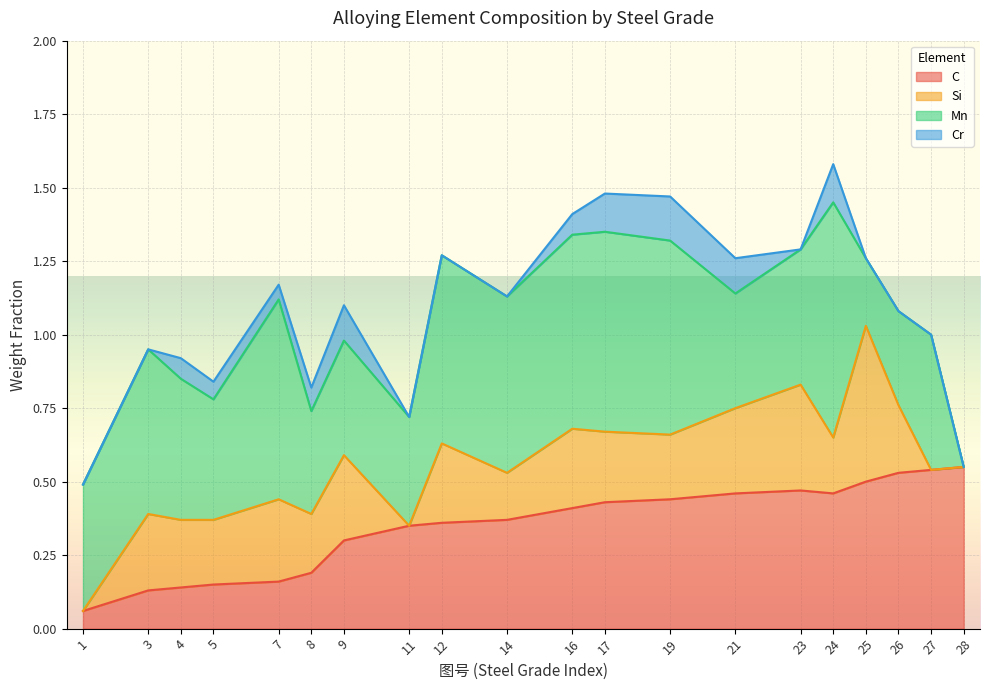

Between 1 and 26, which is larger?

26